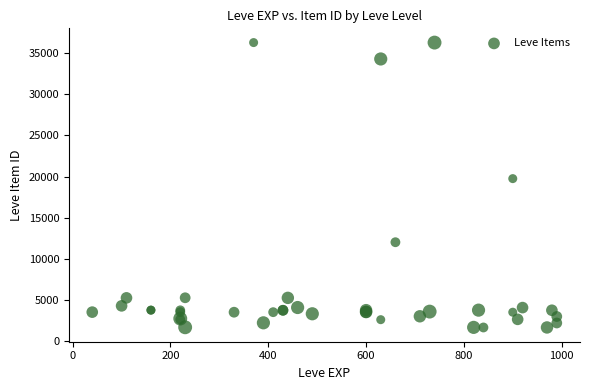

What Y value in the scatter plot is closest to 18967?

19744